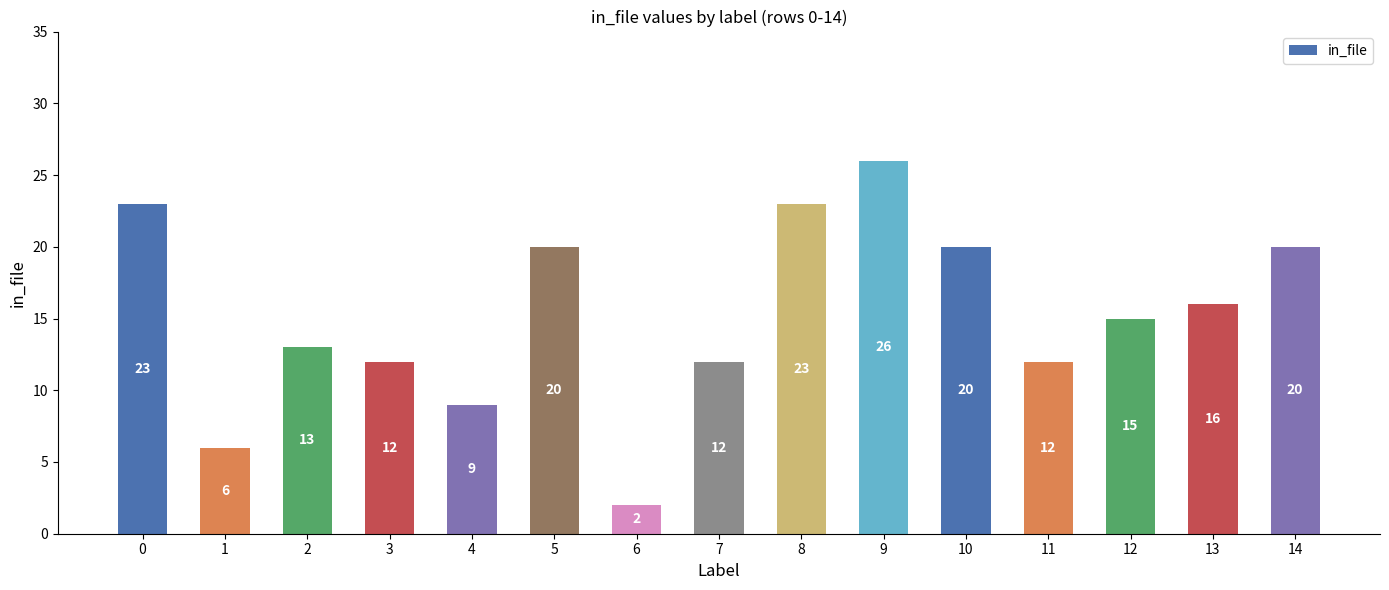

Reading right to left, list all the values displayed in this chart.

20	16	15	12	20	26	23	12	2	20	9	12	13	6	23